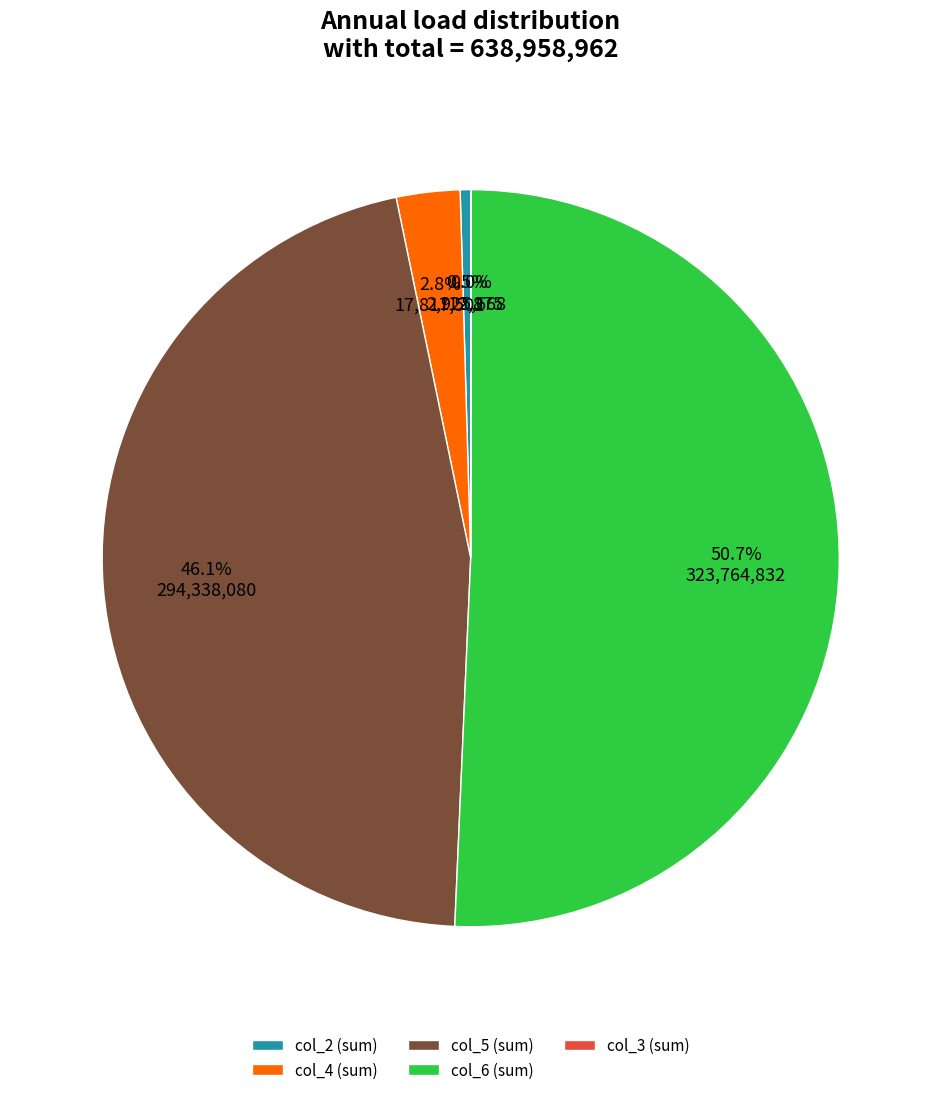

What is the ratio of the value at col_5 (sum) to the value at col_6 (sum)?

0.9